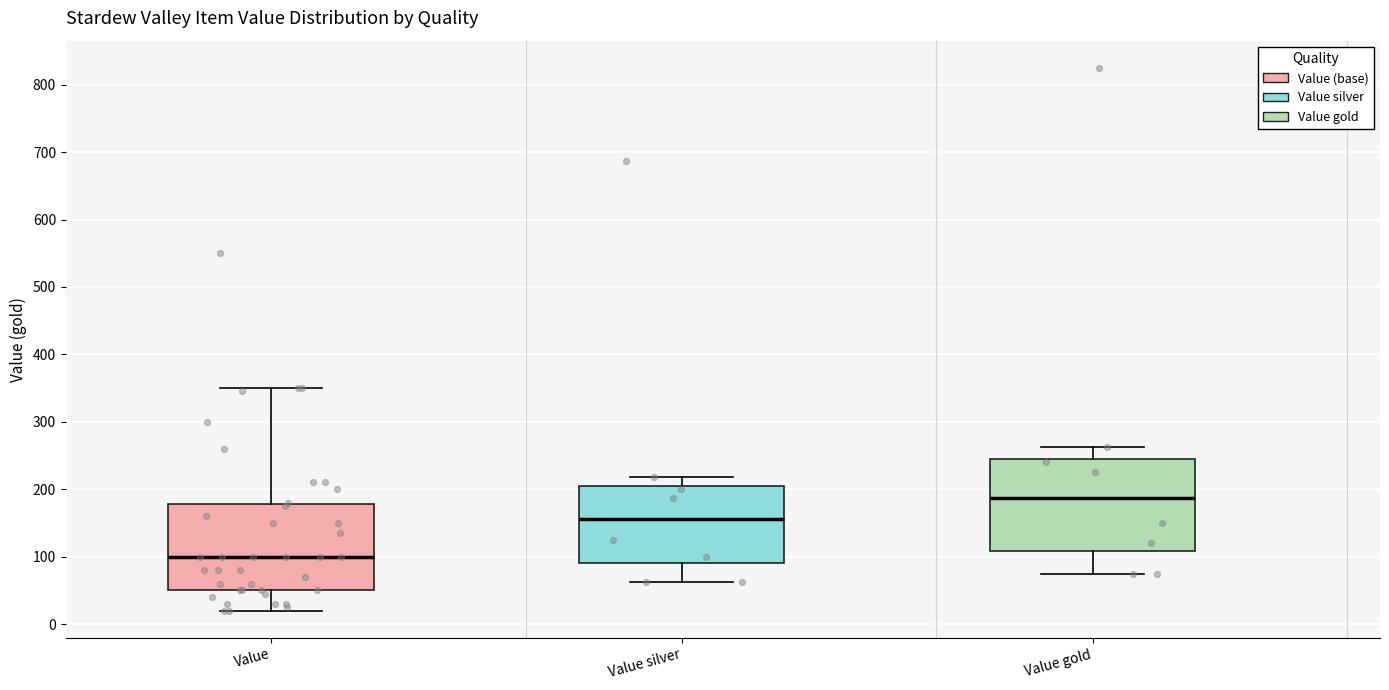

Reading left to right, read every box against the y-axis: the position of its median line, the range the box covers, and the ends of its whiskers. The values are not printed on the chart, so give them approximately, as read against the axis.

Value: median 100, box 50 to 180, whiskers 20 to 350
Value silver: median 160, box 90 to 200, whiskers 60 to 220
Value gold: median 190, box 110 to 250, whiskers 80 to 260